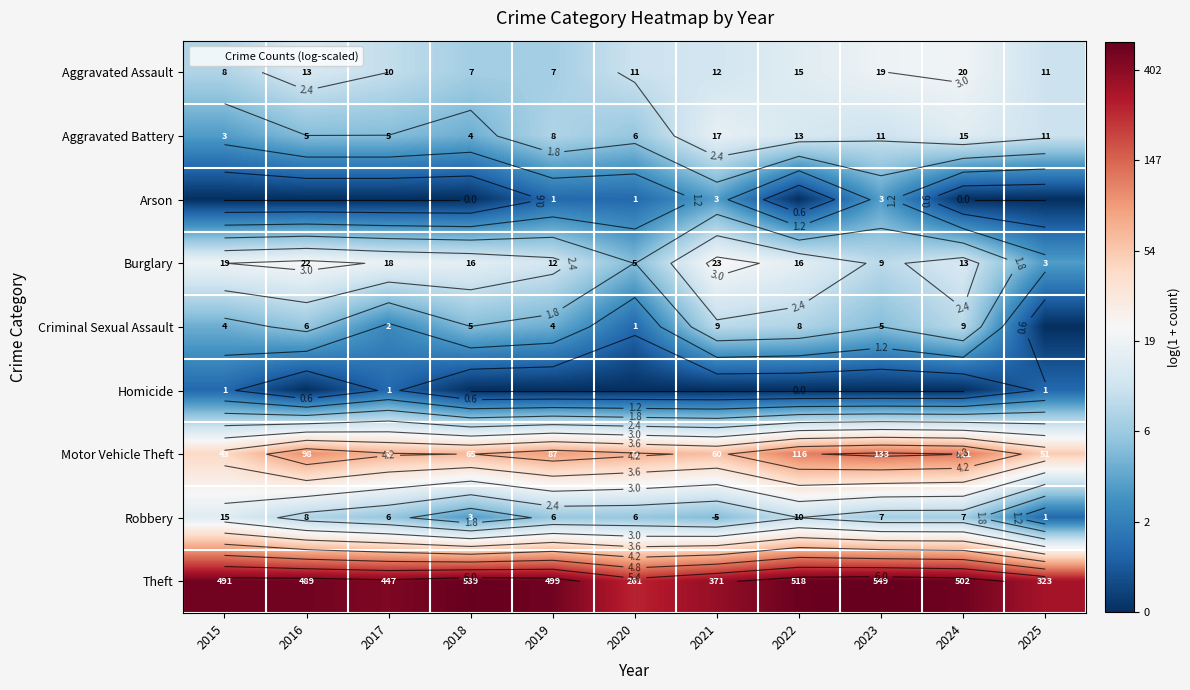

At how many categories does at least one series exceed 0?

11